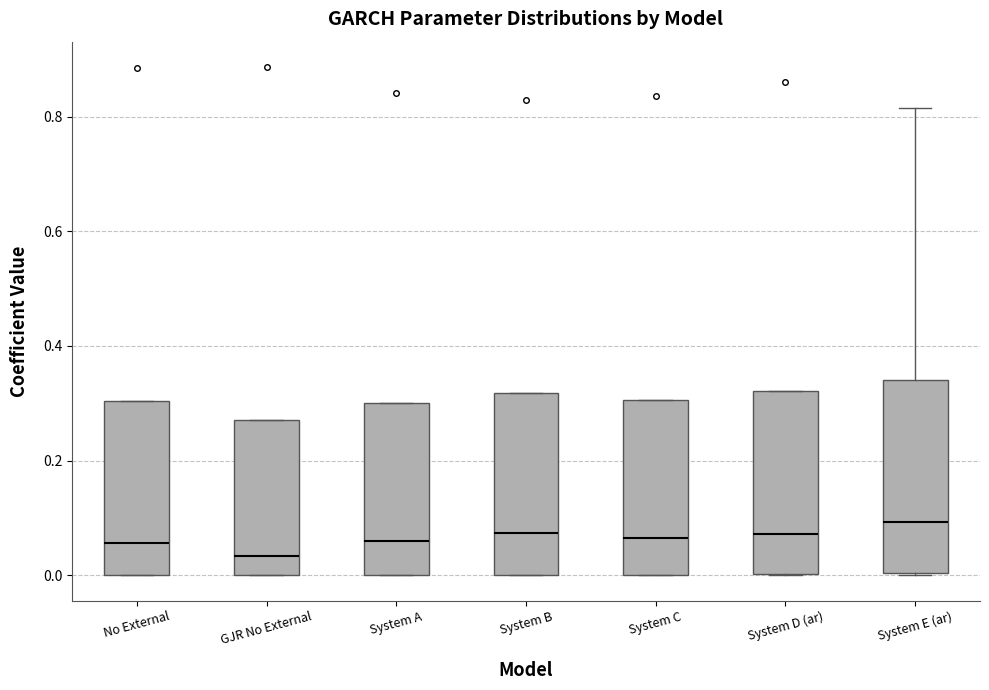

Reading left to right, read every box against the y-axis: the position of its median line, the range the box covers, and the ends of its whiskers. The values are not printed on the chart, so give them approximately, as read against the axis.

No External: median 0.06, box 0.00 to 0.30, whiskers 0.00 to 0.30
GJR No External: median 0.04, box 0.00 to 0.28, whiskers 0.00 to 0.28
System A: median 0.06, box 0.00 to 0.30, whiskers 0.00 to 0.30
System B: median 0.08, box 0.00 to 0.32, whiskers 0.00 to 0.32
System C: median 0.06, box 0.00 to 0.30, whiskers 0.00 to 0.30
System D (ar): median 0.08, box 0.00 to 0.32, whiskers 0.00 to 0.32
System E (ar): median 0.10, box 0.00 to 0.34, whiskers 0.00 to 0.82